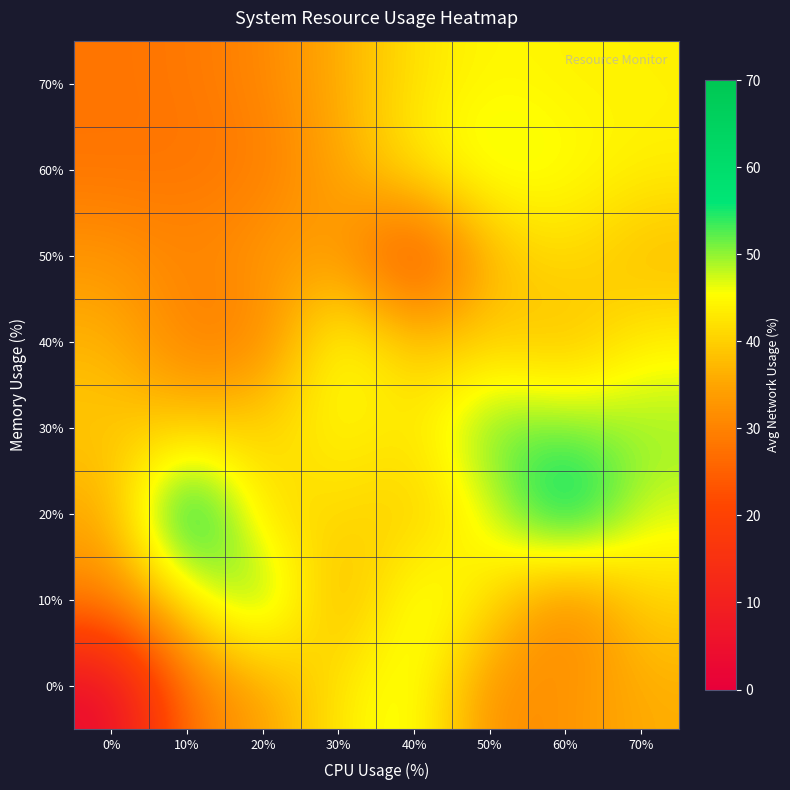

What is the total value across all series at 50%?

344.0